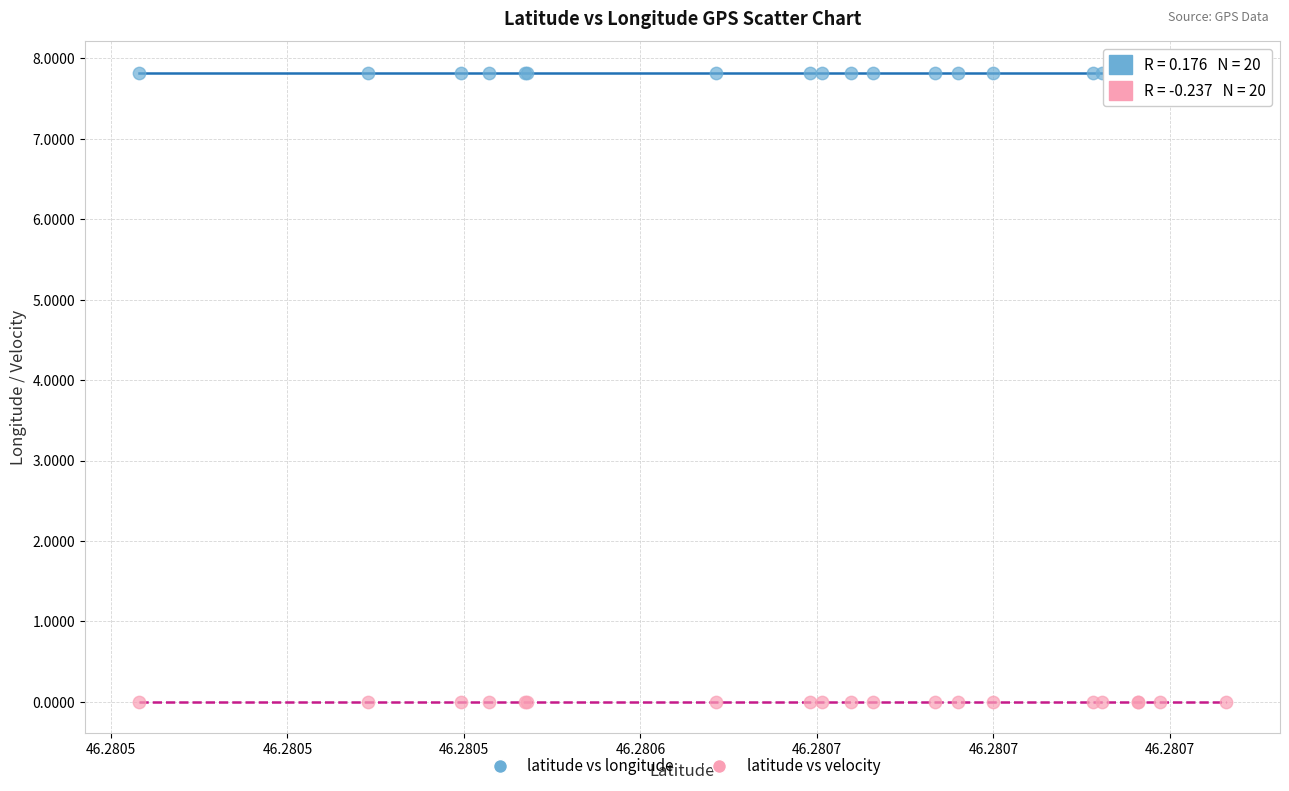

Which series contains the lowest Y value?

latitude vs velocity